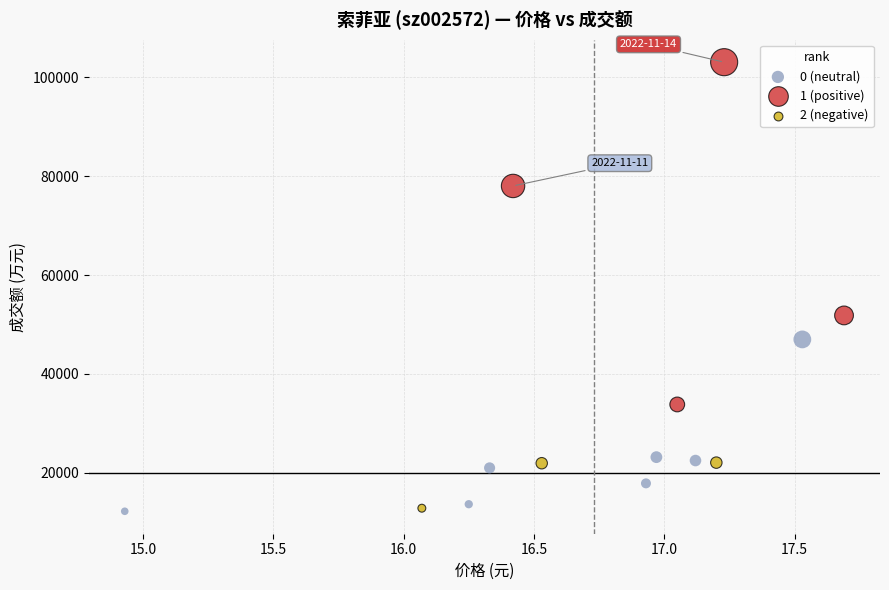

Which series has the widest spread of Y values?

1 (positive)